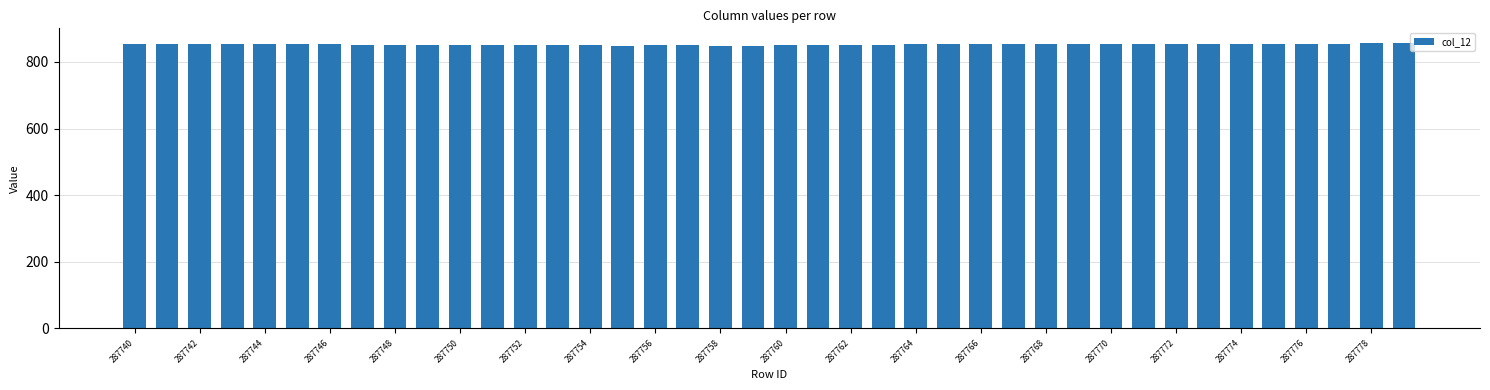

What is the value of the 39th bar from the left?

857